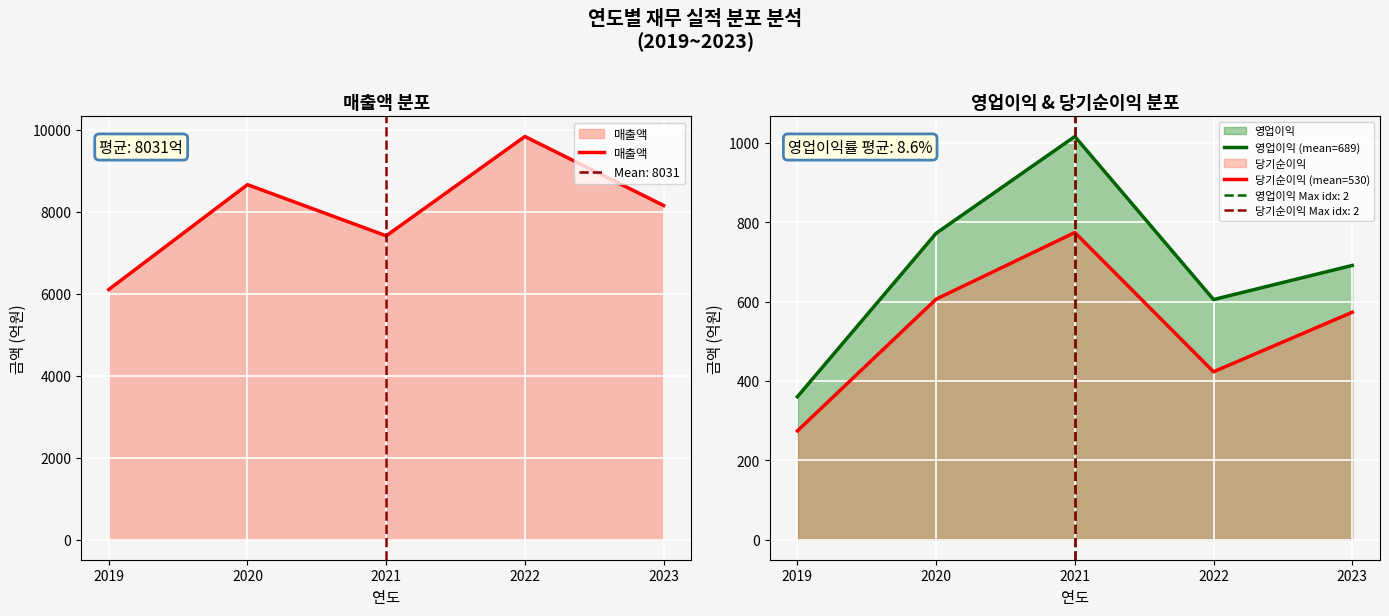

What is the maximum value for 매출액?

9834